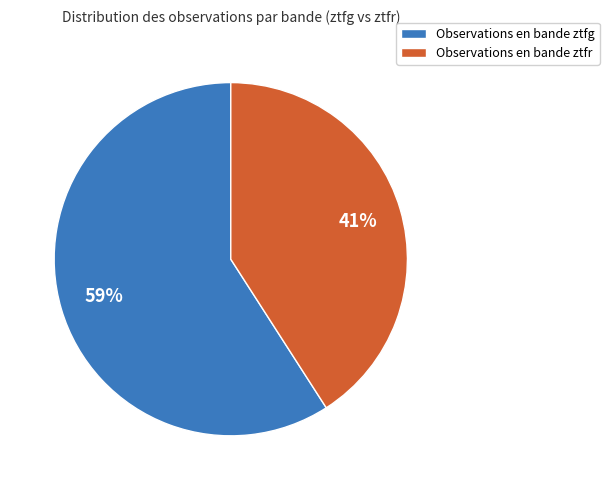

What is the ratio of the value at Observations en bande ztfr to the value at Observations en bande ztfg?

0.7